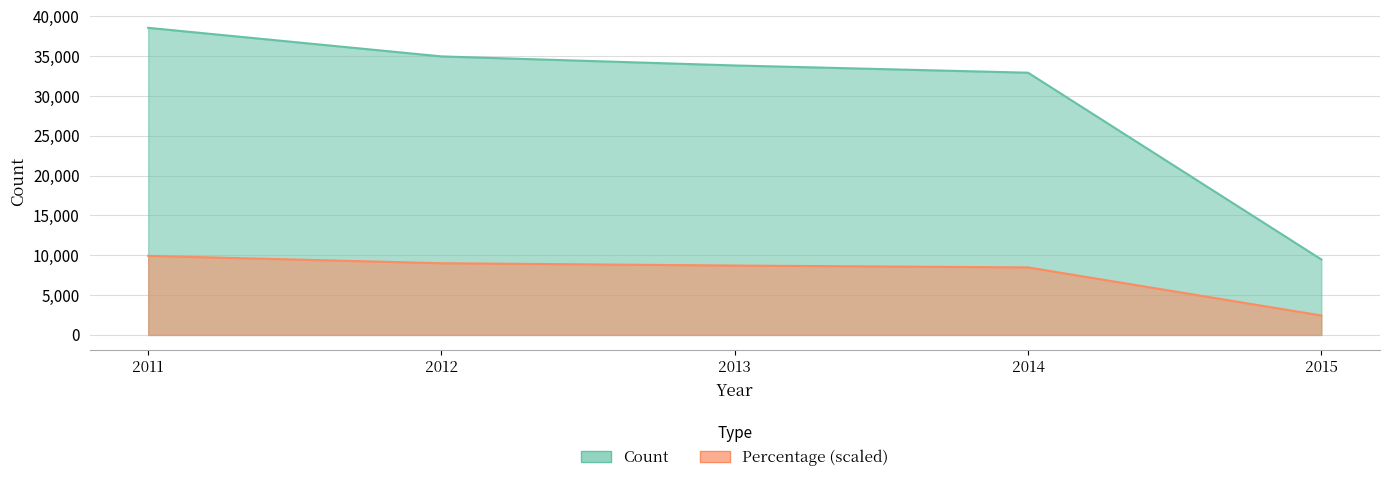

Which category has the highest value in the Count series?

2011